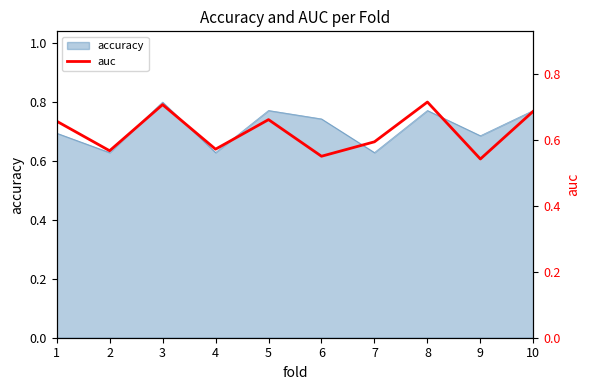

Which category has the highest value across all series?

8